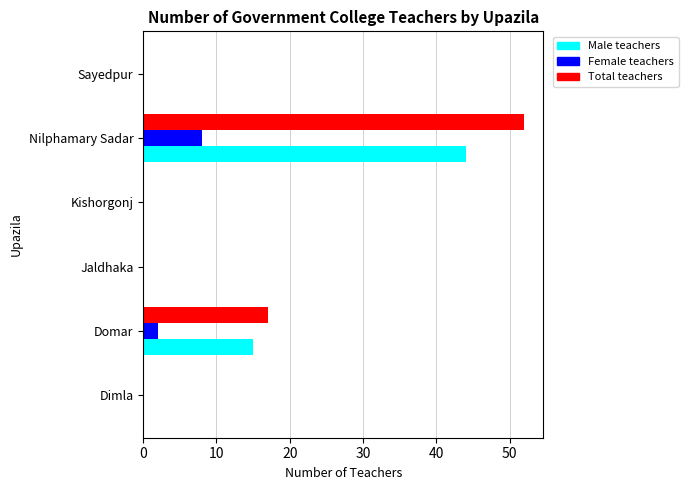

How many categories are shown in the chart?

6